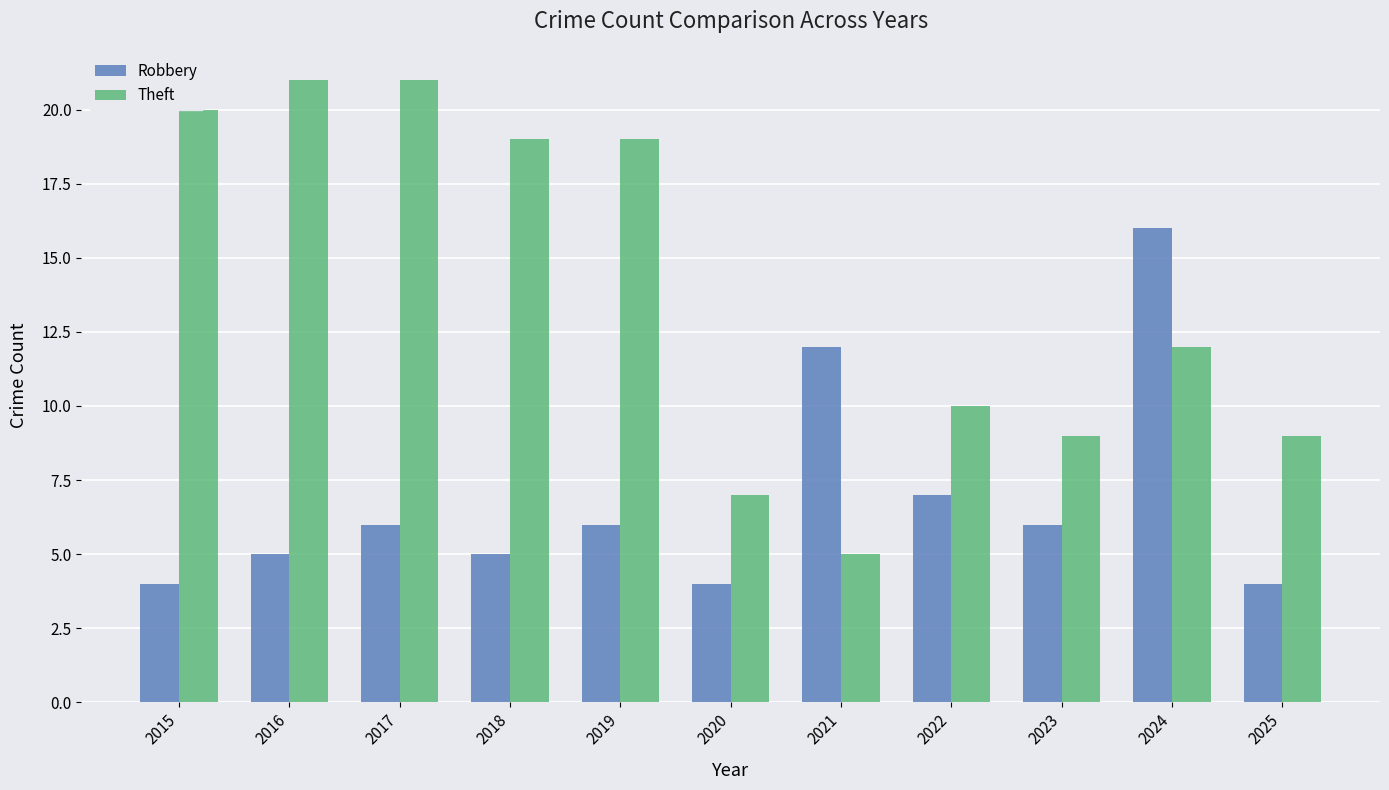

Where is Robbery nearest to the value 10?

2021